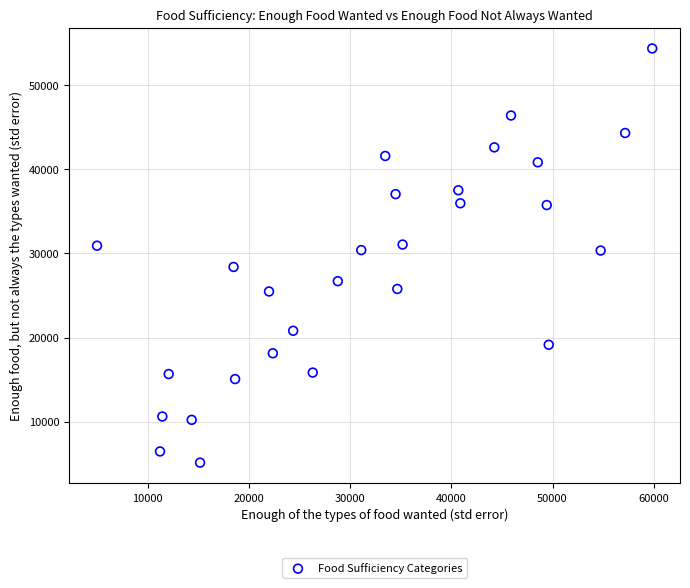

What is the range of X values (max minus min)?

54874.7